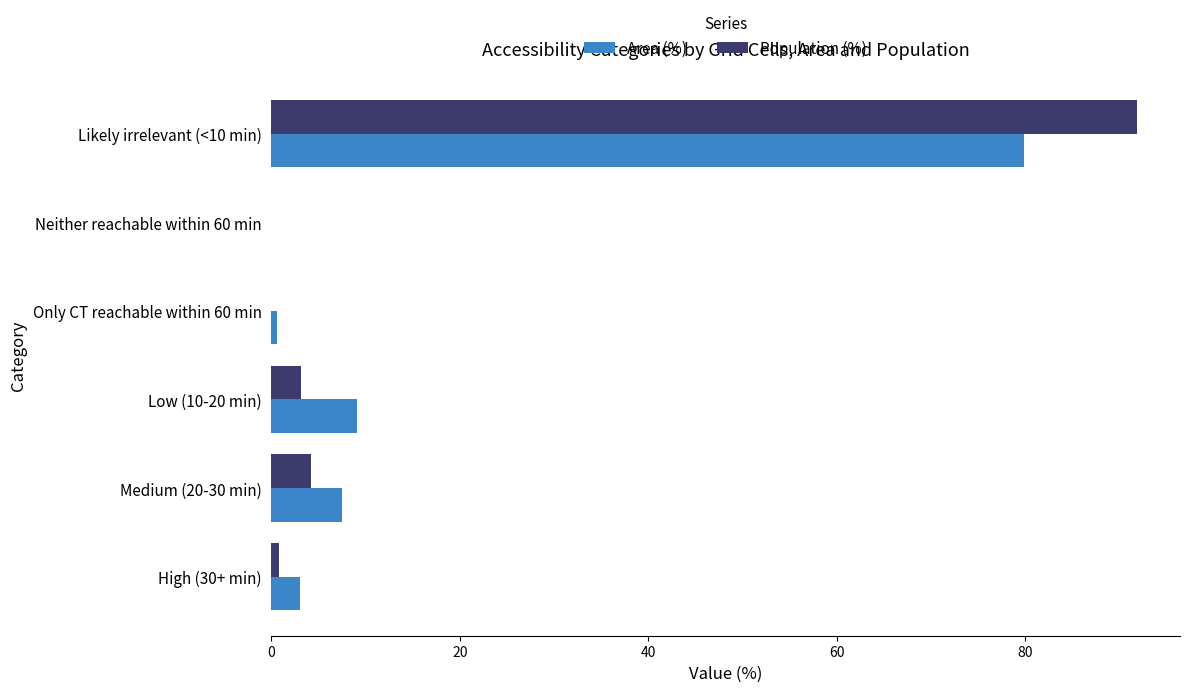

At which label is Population (%) closest to 45?

Medium (20-30 min)